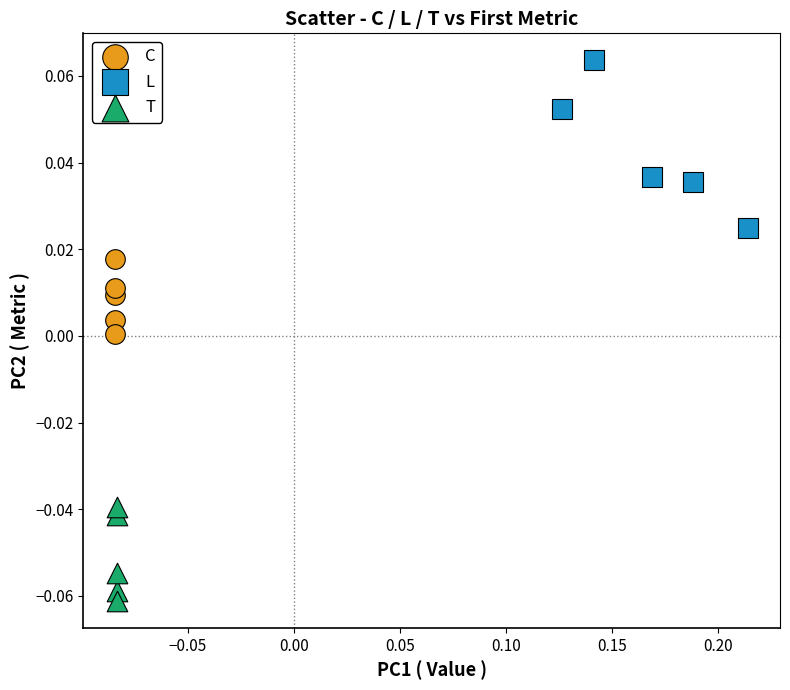

Which series contains the highest Y value?

L